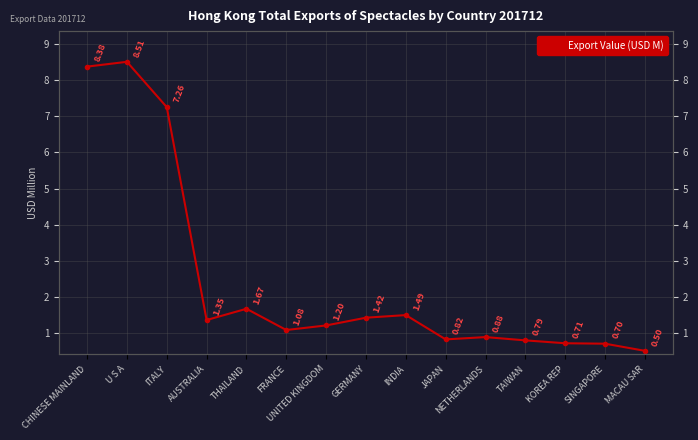

What is the average value?

2.4